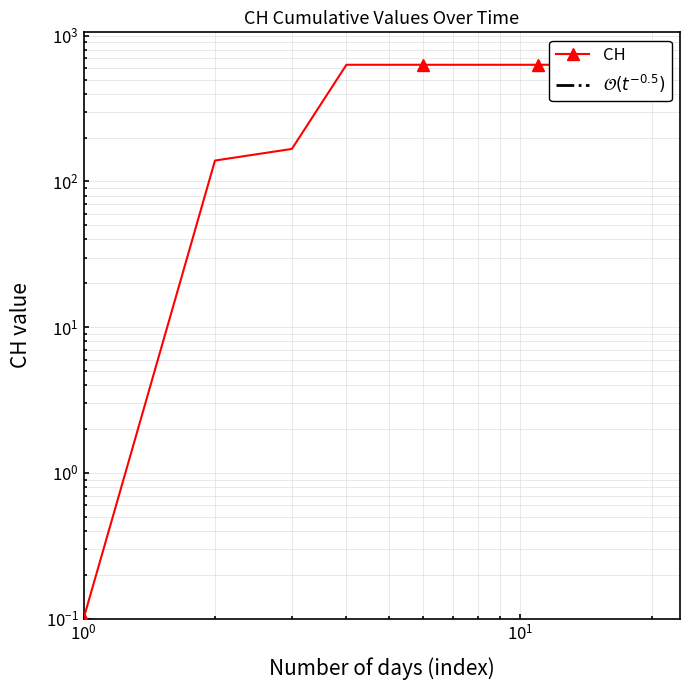

Count the number of data series in this chart.

1